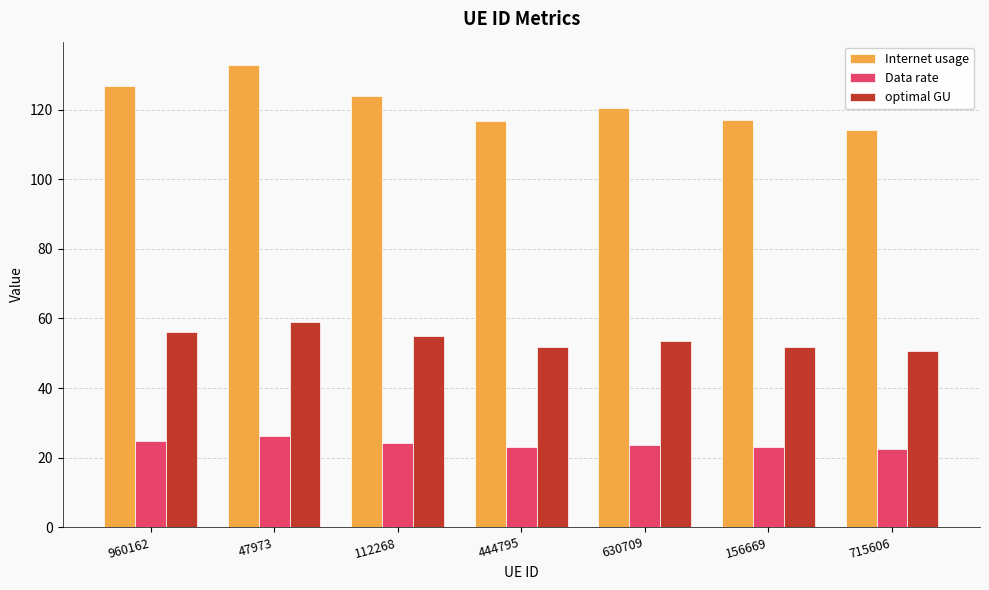

What is the difference between the maximum and minimum values in the Data rate series?

3.7